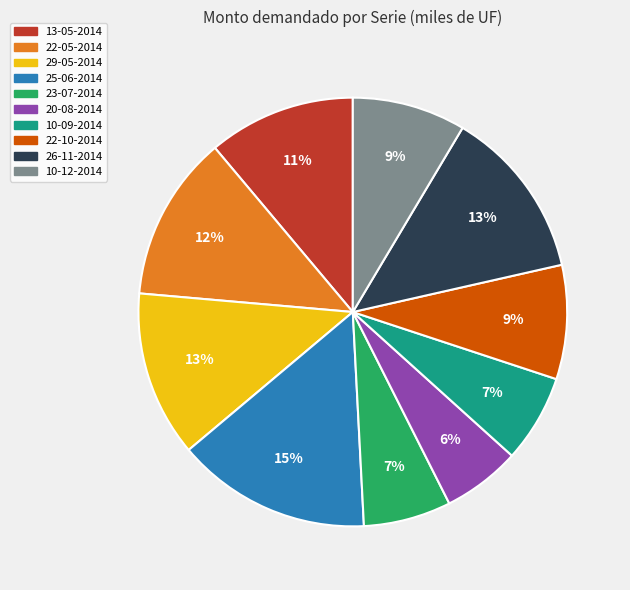

Which category has the smallest portion of the pie?

20-08-2014